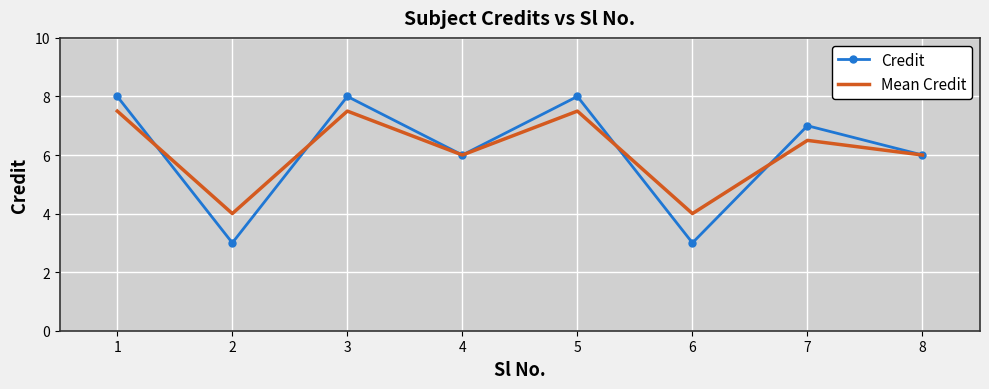

Reading left to right, transcribe all the data shown in this chart.

Credit: 1=8.0	2=3.0	3=8.0	4=6.0	5=8.0	6=3.0	7=7.0	8=6.0
Mean Credit: 1=7.5	2=4.0	3=7.5	4=6.0	5=7.5	6=4.0	7=6.5	8=6.0